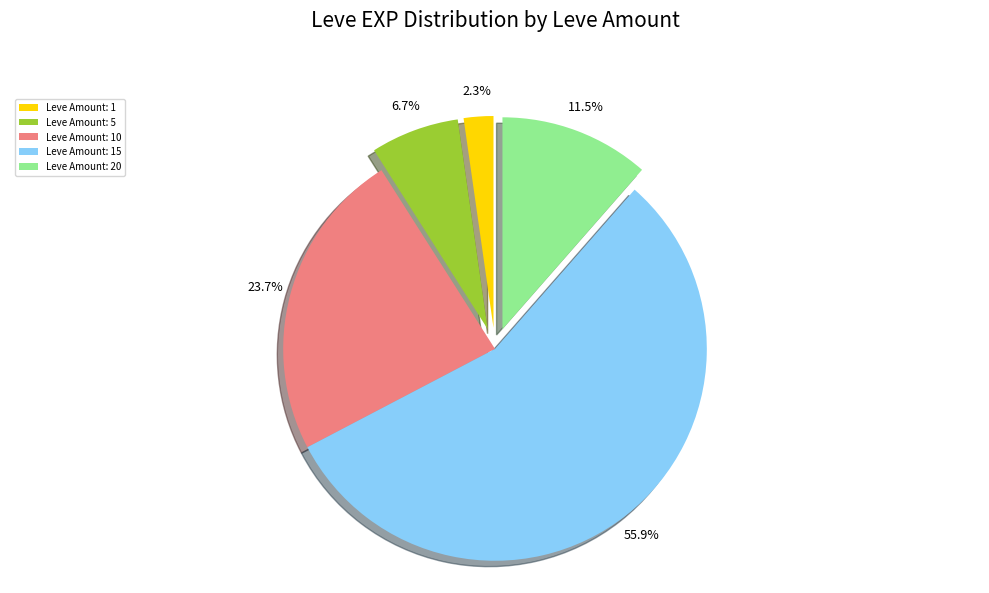

What is the total percentage of Leve Amount: 15 and Leve Amount: 20?

67.3%